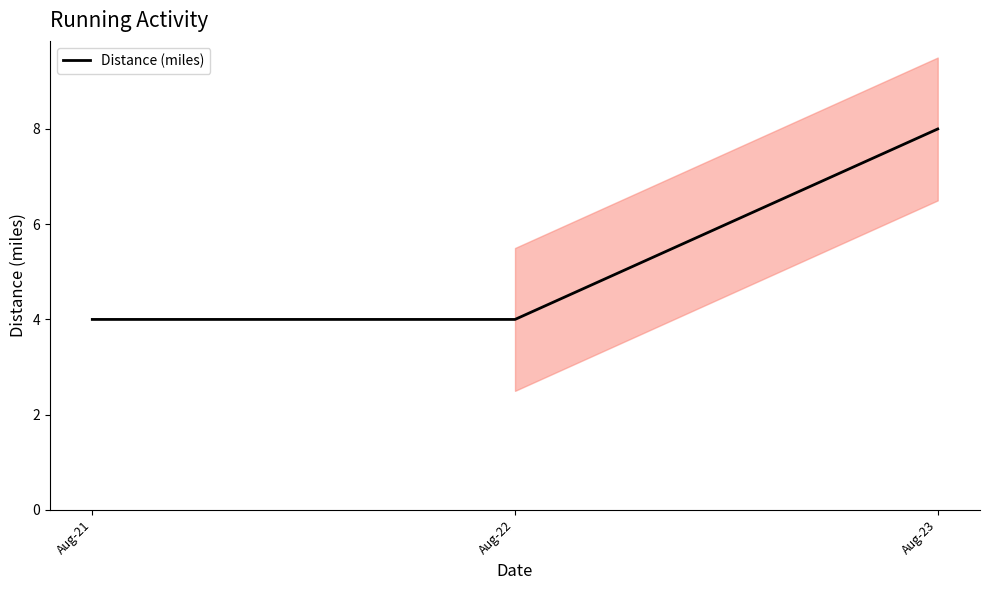

The chart shows a value of 8 at Aug-23. True or false?

True